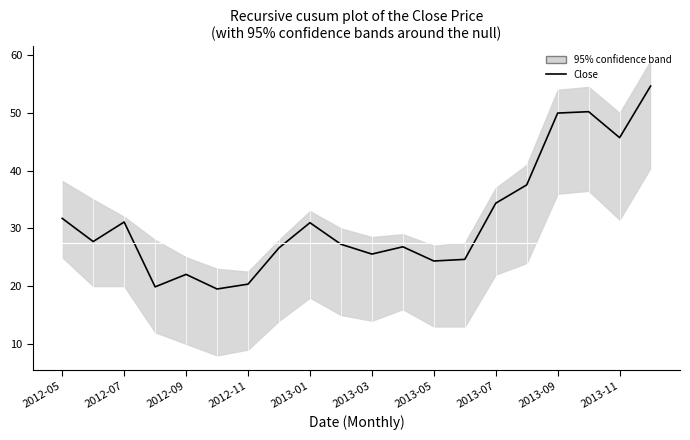

What is the change in value from 11 to 14?

+7.6